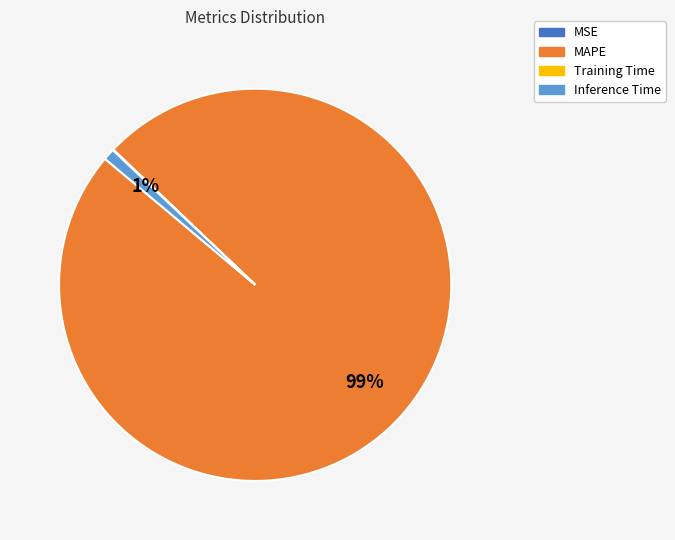

What is the majority slice?

MAPE